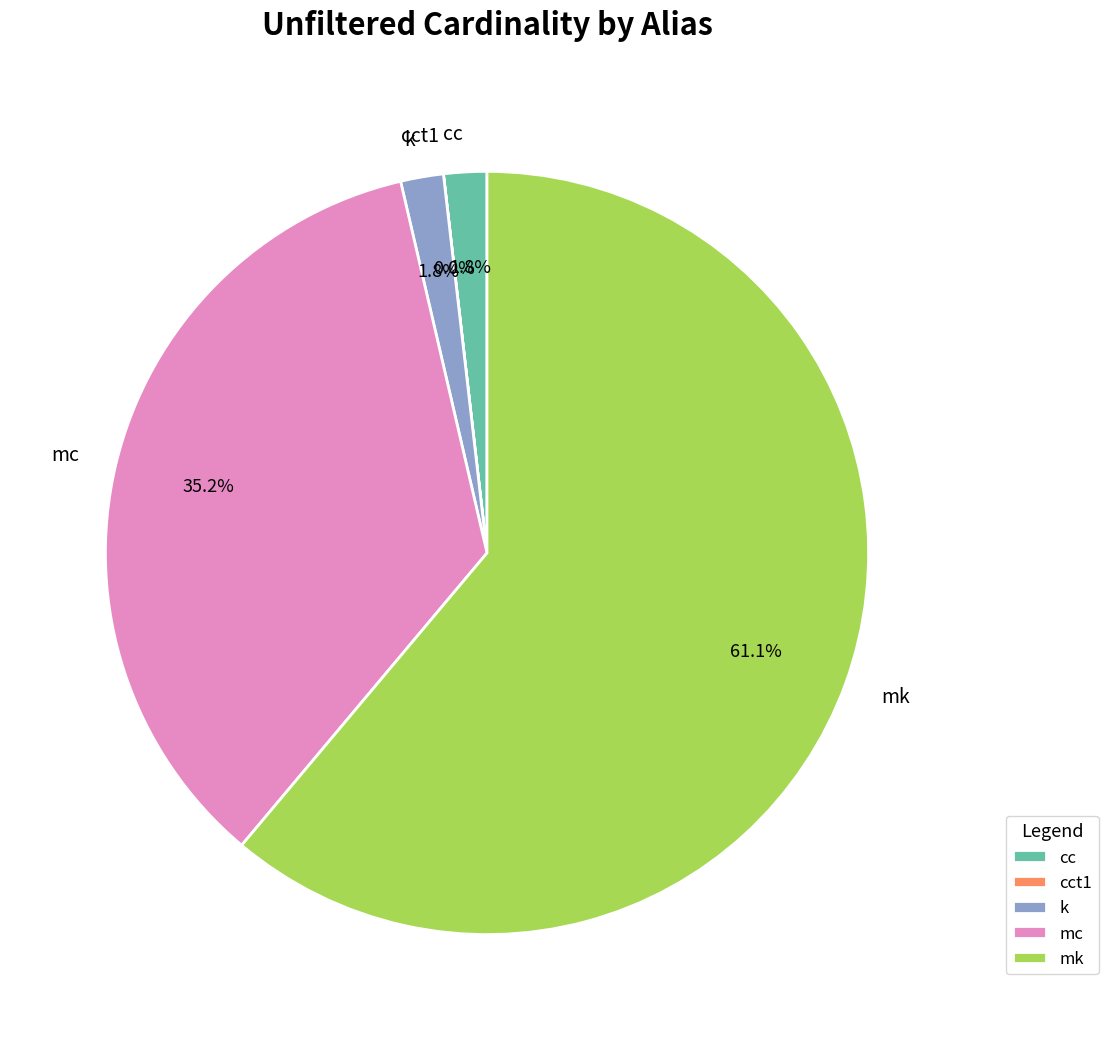

What percentage is the cc slice, to the nearest percent?

2%